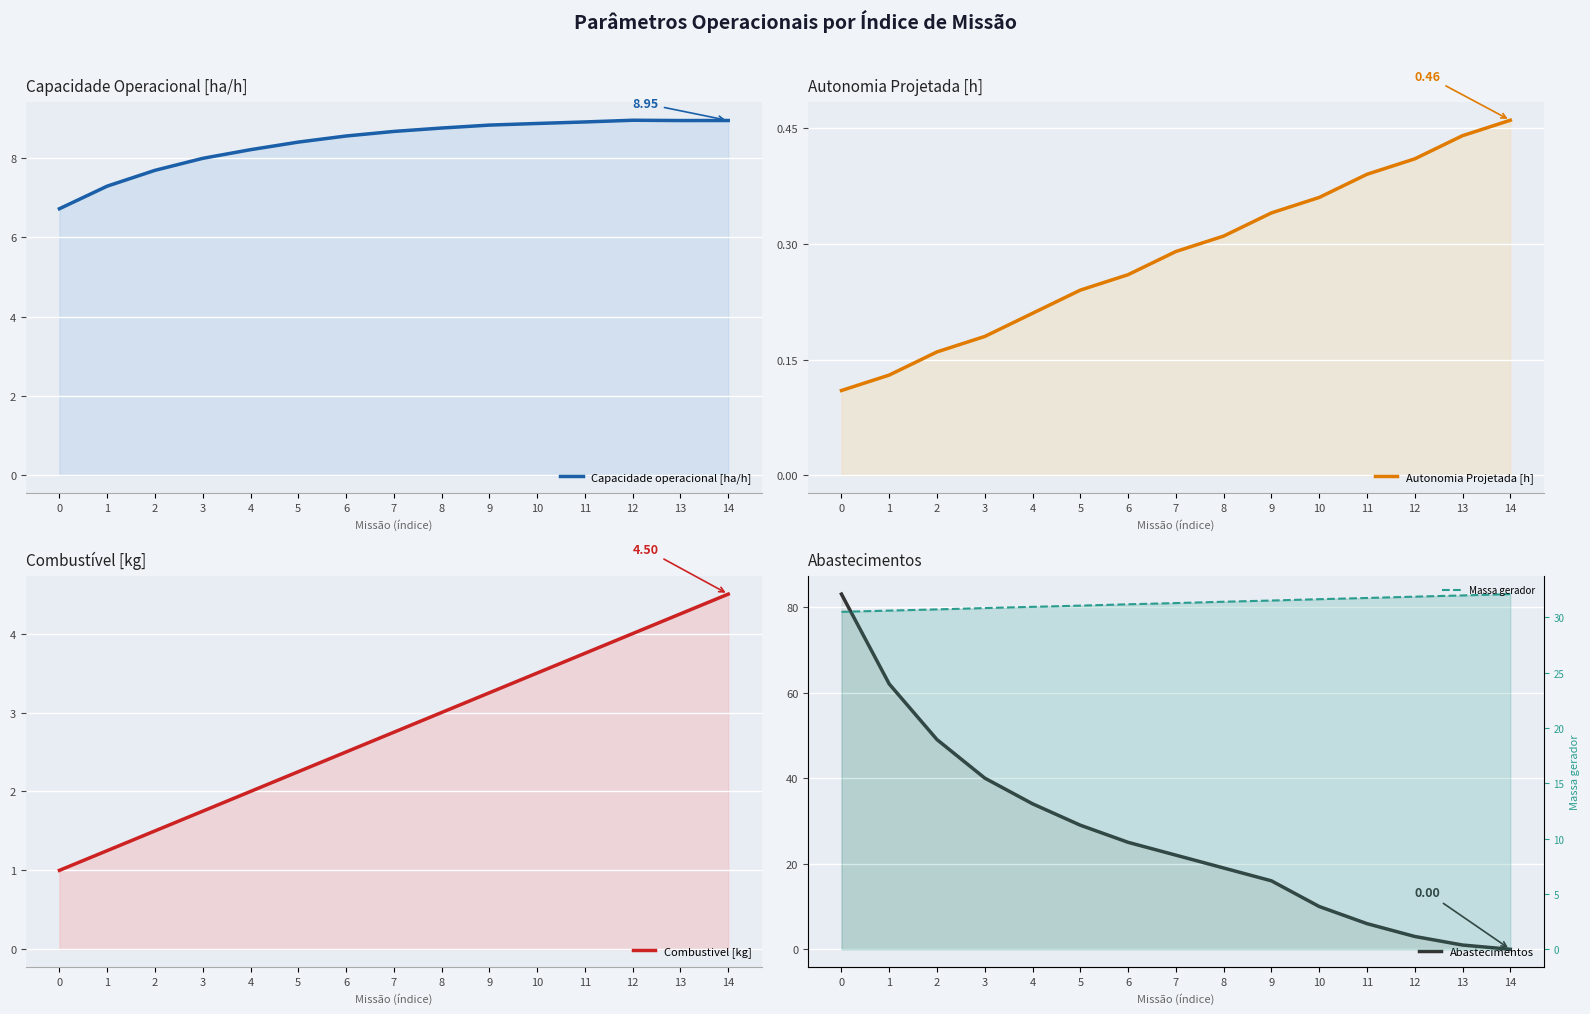

What is the average value of the Autonomia Projetada [h] series?

0.3